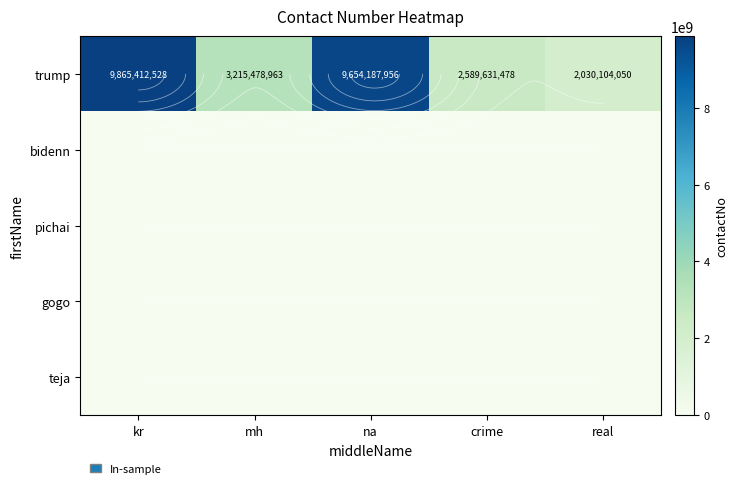

At which label does teja reach its peak?

kr